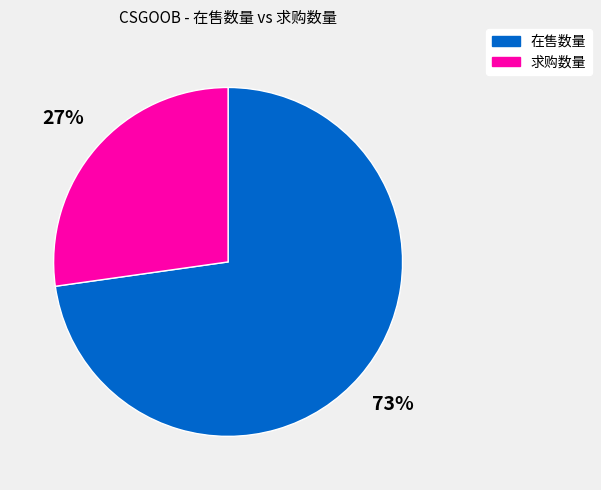

What is the largest slice in the pie chart?

在售数量